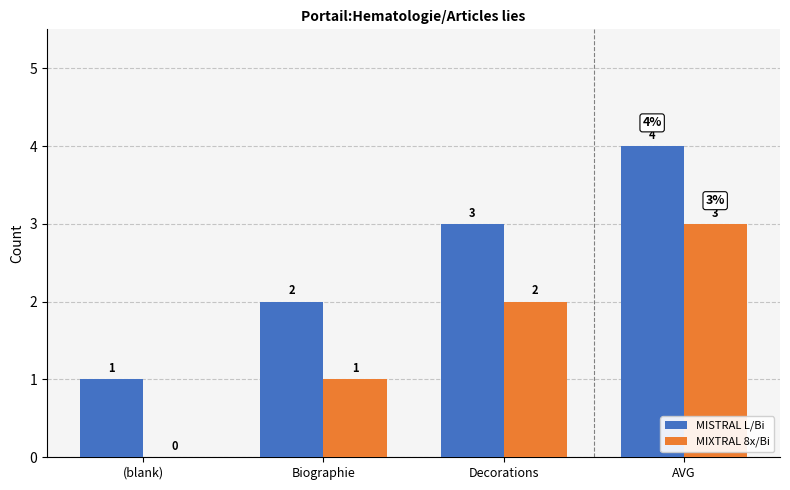

Which category has the highest value in the MISTRAL L/Bi series?

AVG